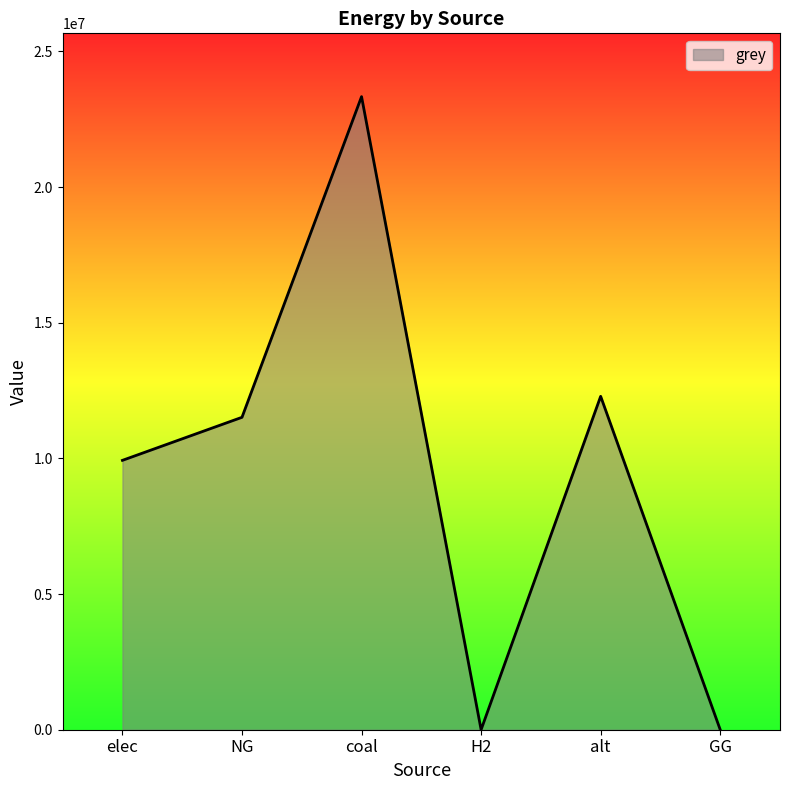

What is the sum of all values?

57064614.8